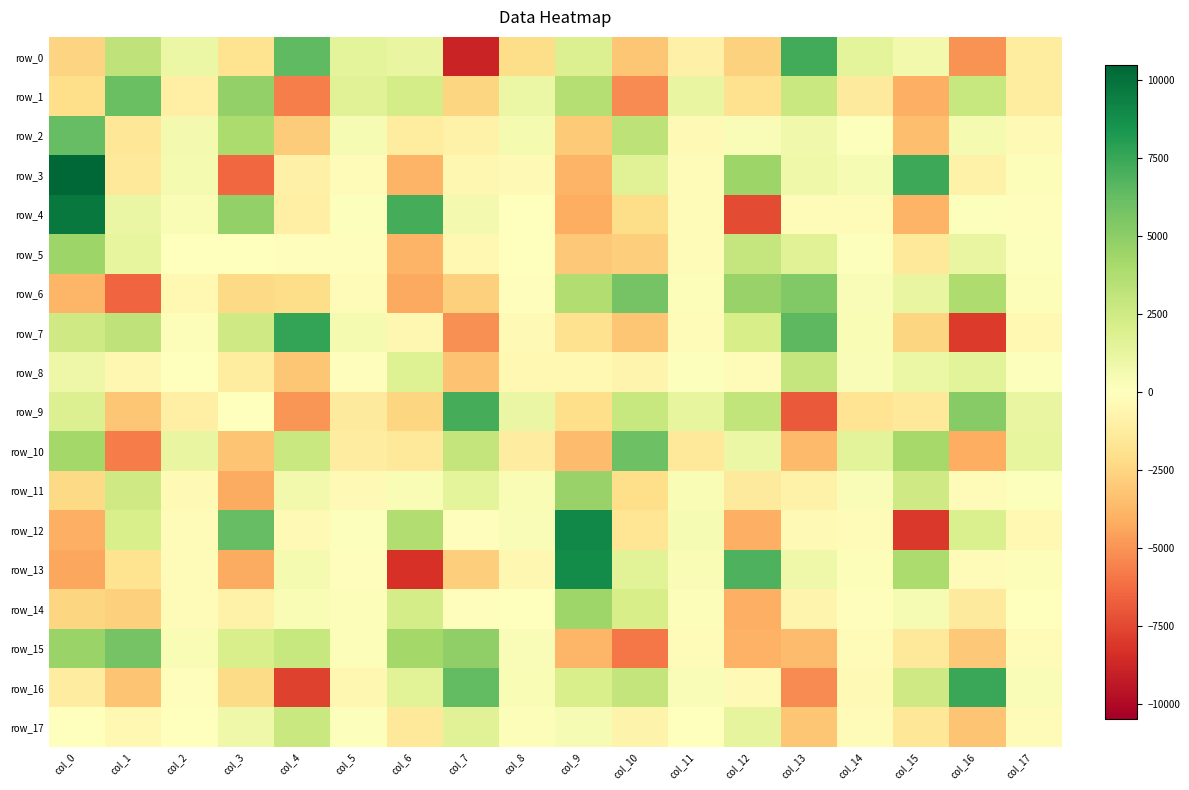

The row_16 series shows 7457.8 at col_16. True or false?

True